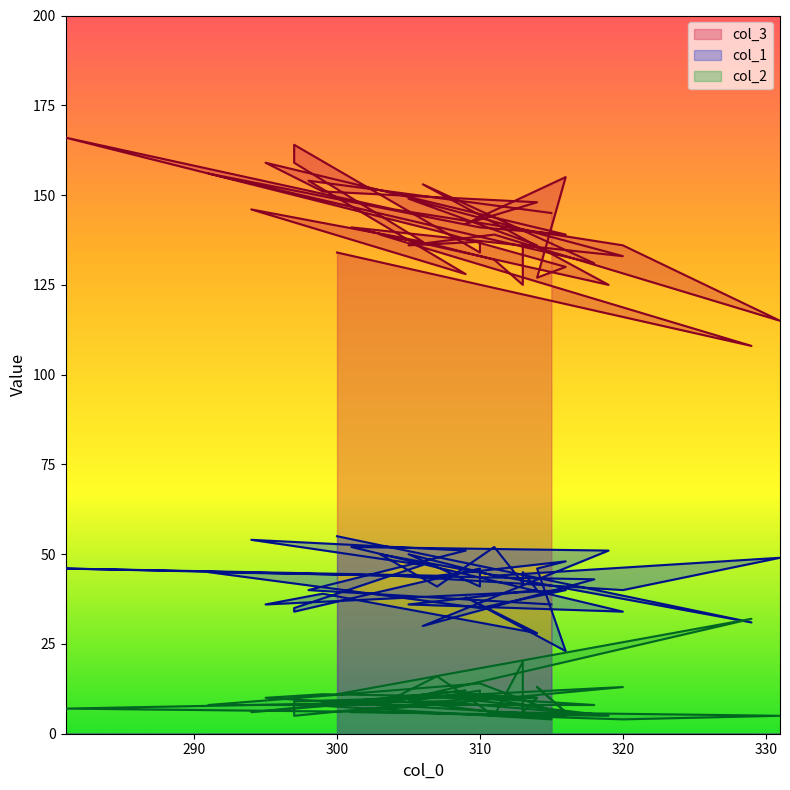

At how many categories does at least one series exceed 111?

39